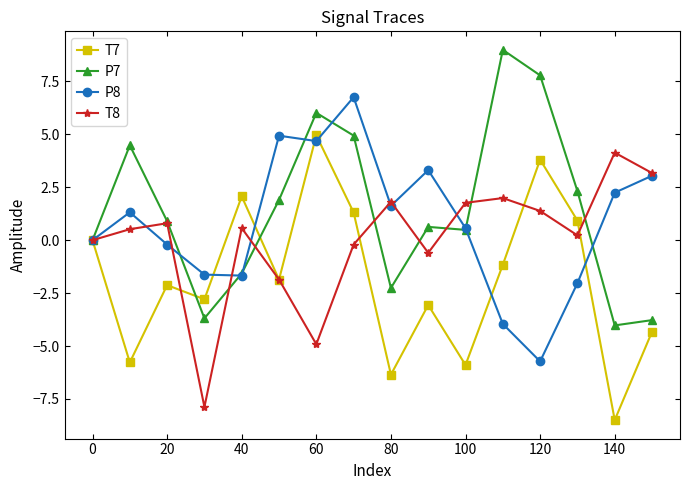

What is the value of the T8 point at the 9th from the left?

1.8